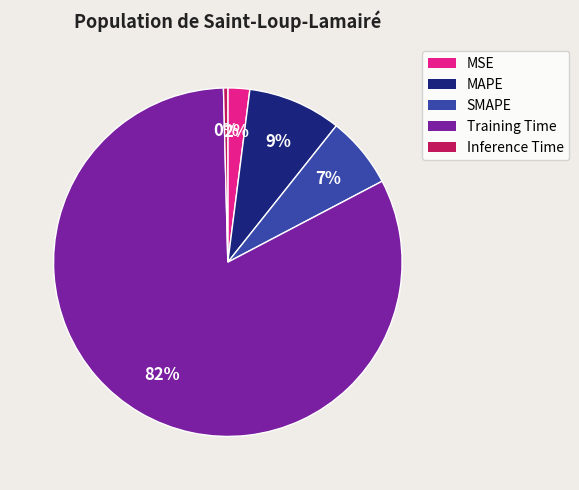

How many segments does this pie chart have?

5